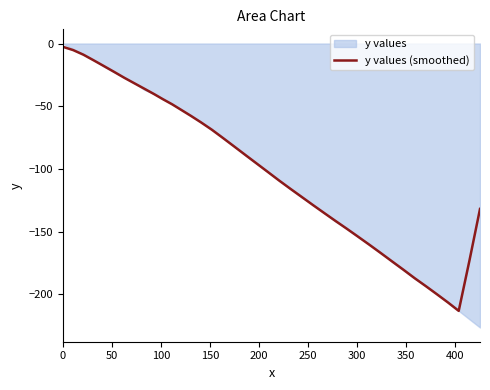

What is the lowest value of the y values (smoothed) series?

-213.2